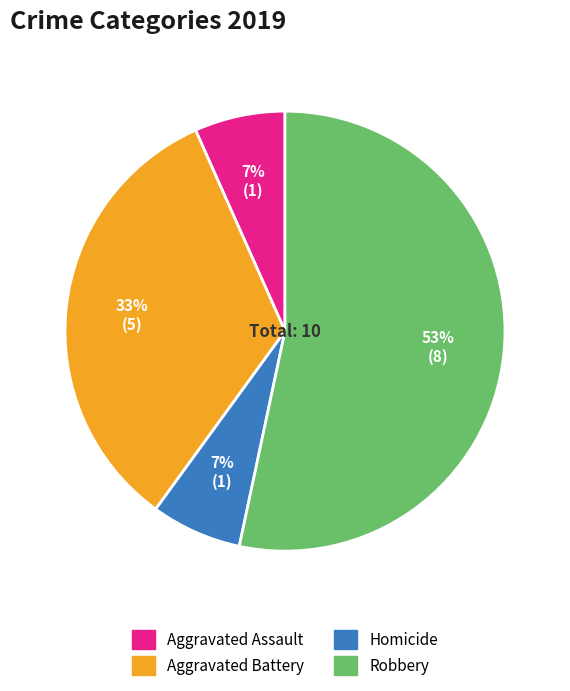

Do Aggravated Assault and Robbery together represent more than half of the pie?

Yes